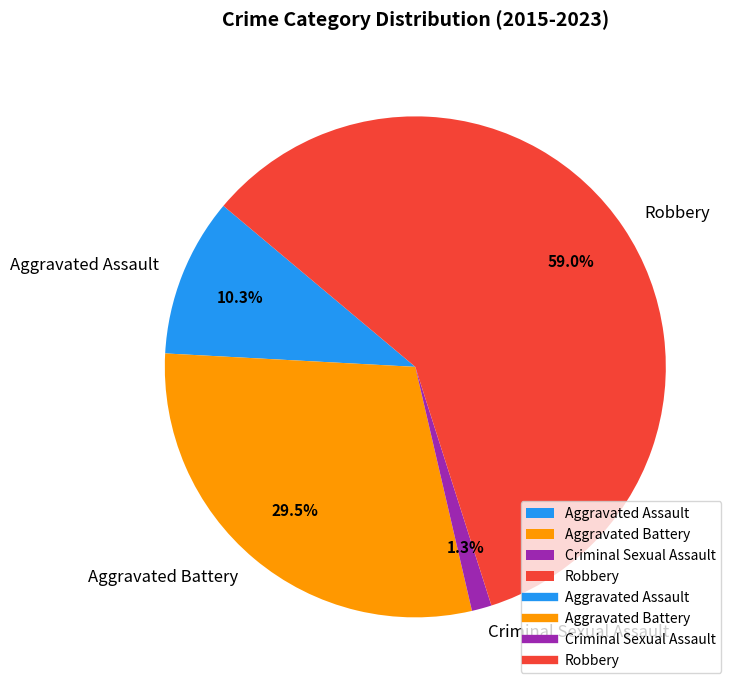

Which category has the biggest portion of the pie?

Robbery